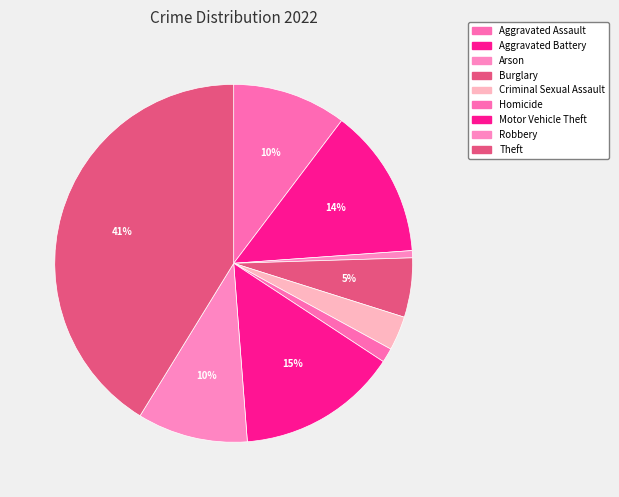

How many segments does this pie chart have?

9